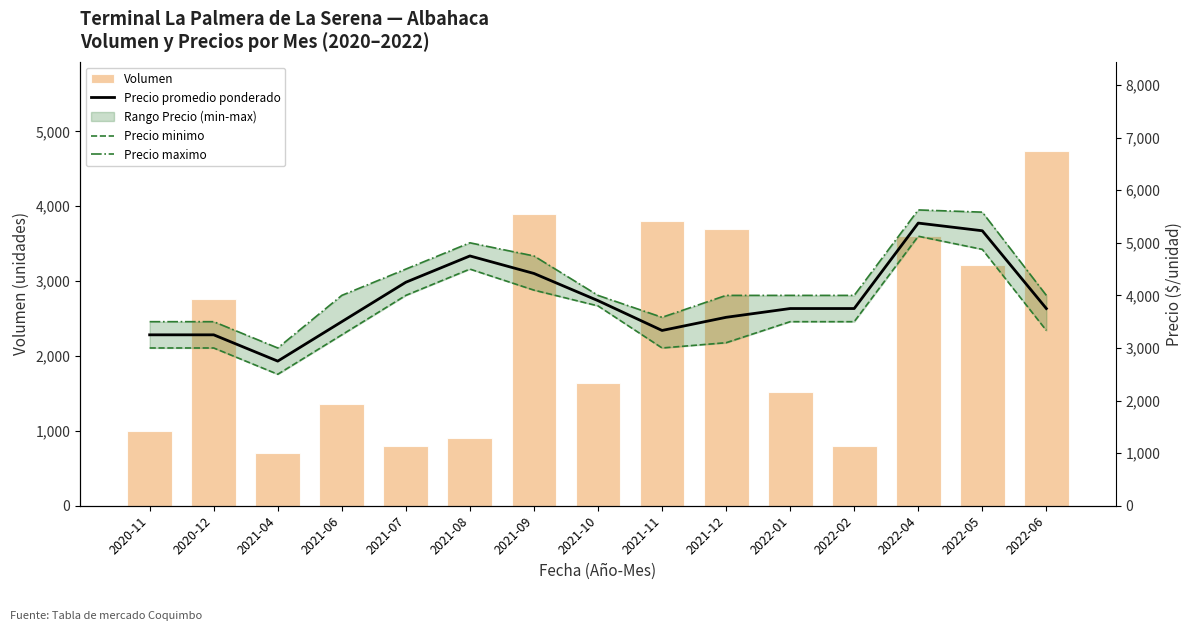

Reading left to right, list all the values displayed in this chart.

Volumen: 1000	2760	700	1360	800	900	3900	1640	3800	3700	1520	800	3600	3220	4740
Precio promedio ponderado: 3250	3250	2750	3500	4250	4750	4417	3900	3333	3583	3750	3750	5375	5229	3750
Precio minimo: 3000	3000	2500	3250	4000	4500	4100	3800	3000	3100	3500	3500	5125	4875	3333
Precio maximo: 3500	3500	3000	4000	4500	5000	4750	4000	3583	4000	4000	4000	5625	5583	4000